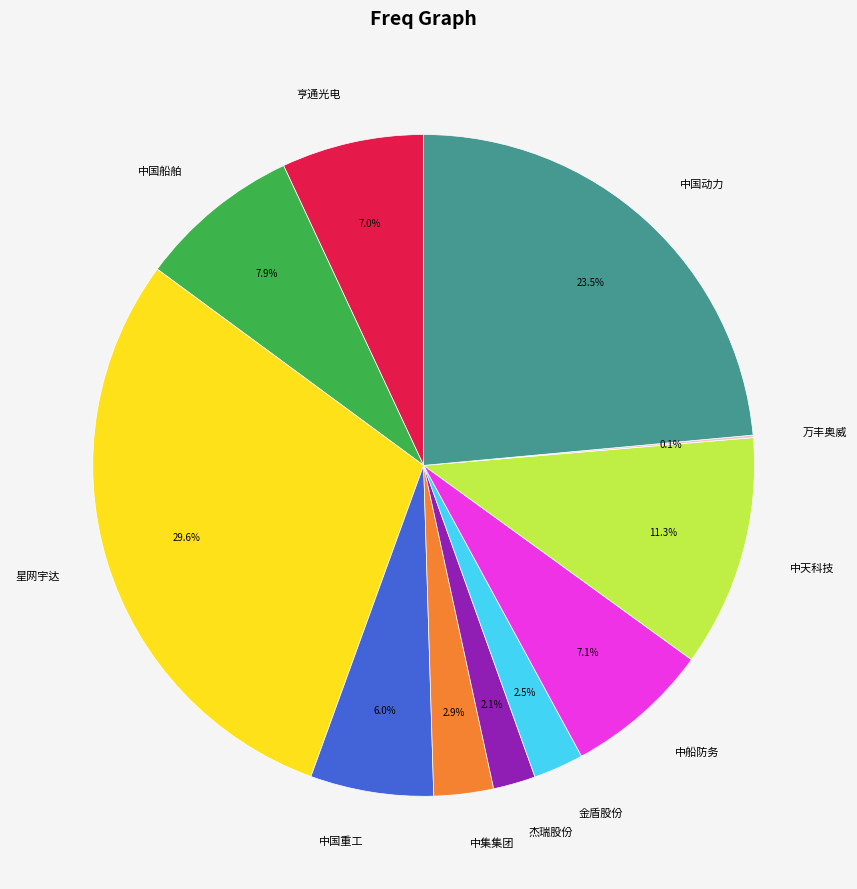

Which has a higher value, 中集集团 or 中国船舶?

中国船舶